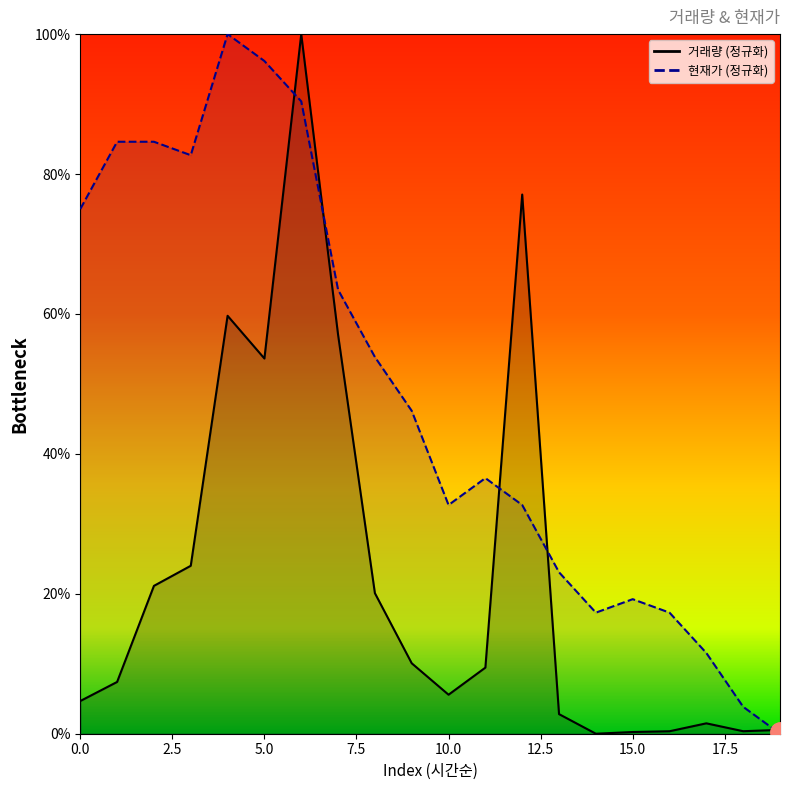

Rank the series by their maximum value, from lowest to highest.

거래량, 현재가